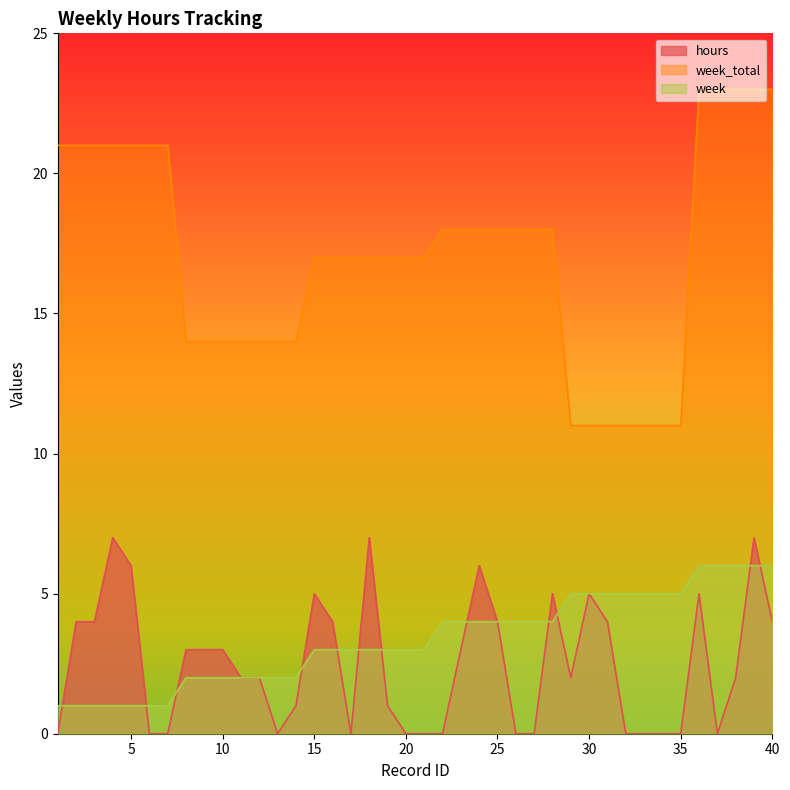

True or false: week_total and hours cross at least once.

False